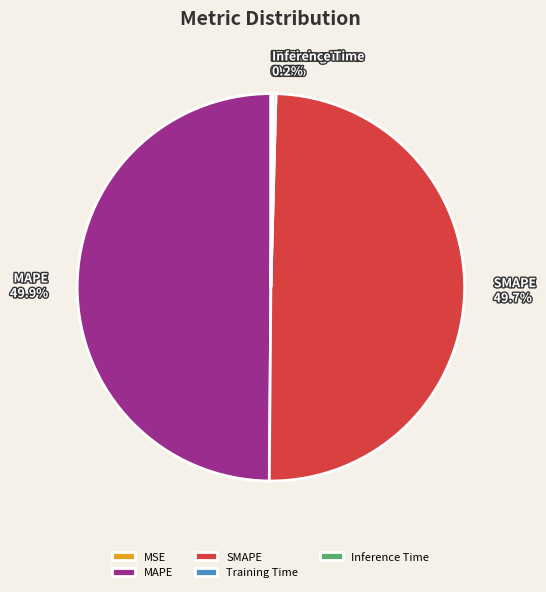

What percentage is NOT represented by MAPE?

50.1%